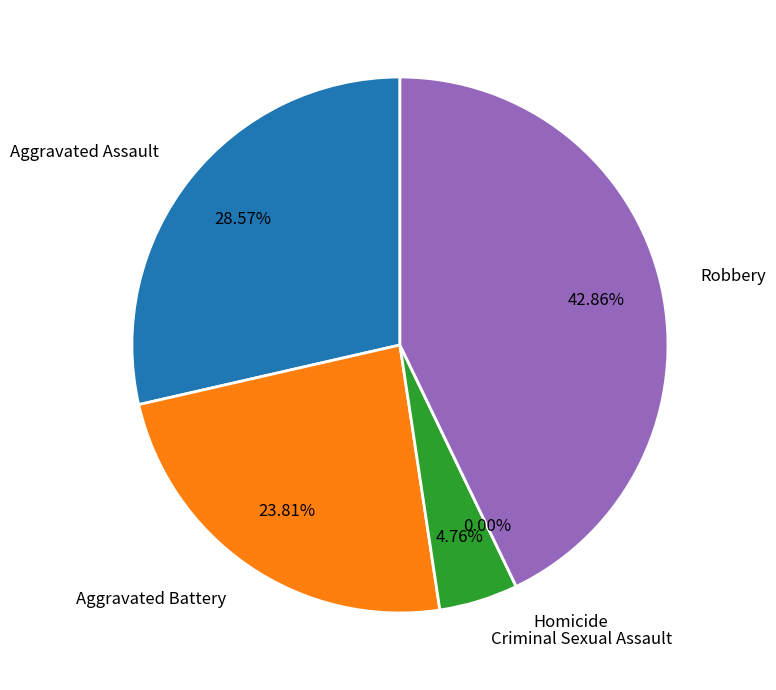

Is there any slice that represents more than half of the pie?

No